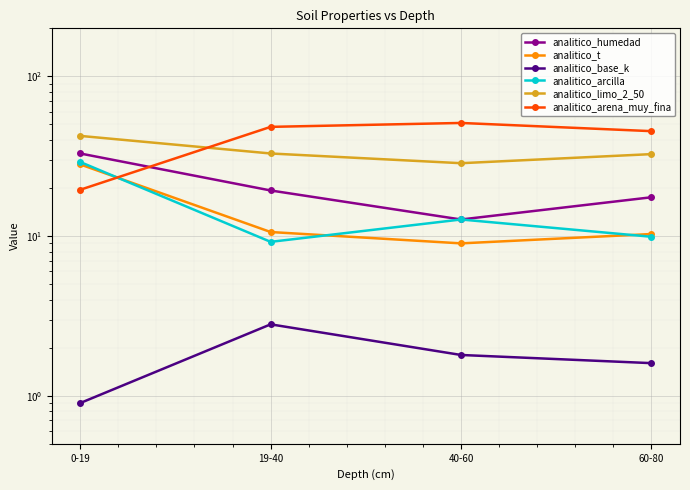

Is this an area chart (filled region under the line)?

No